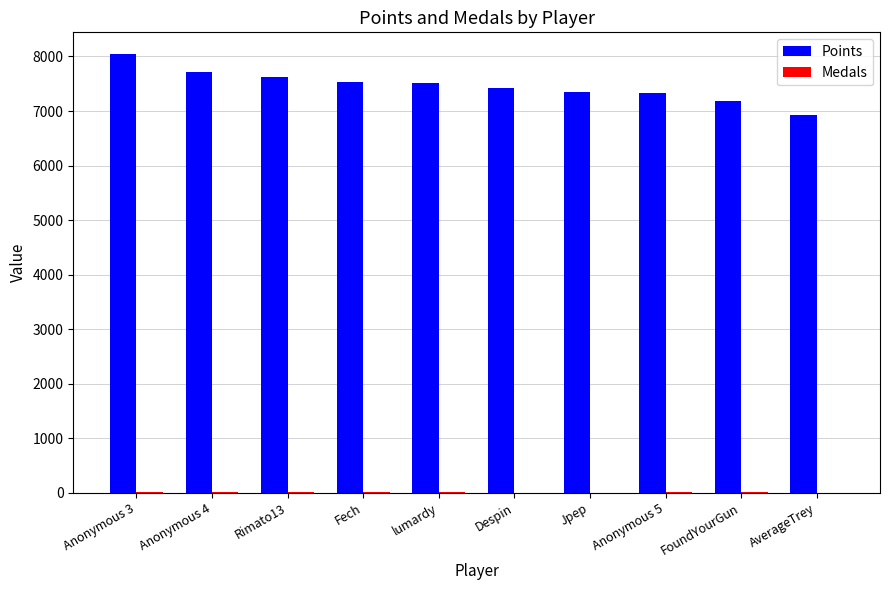

The value of Points at Anonymous 5 is 7332. True or false?

True